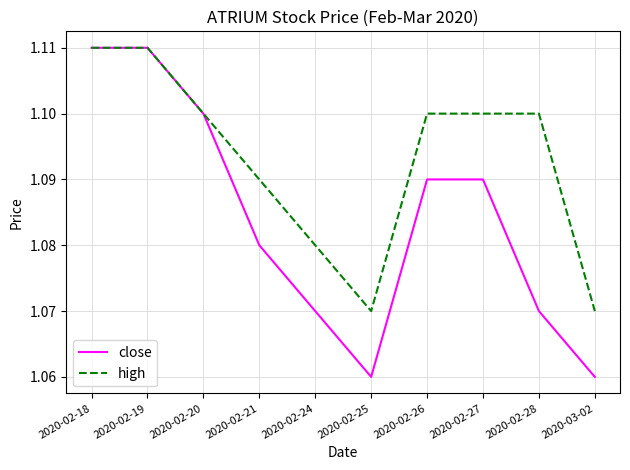

Rank the series by their average value, from lowest to highest.

close, high